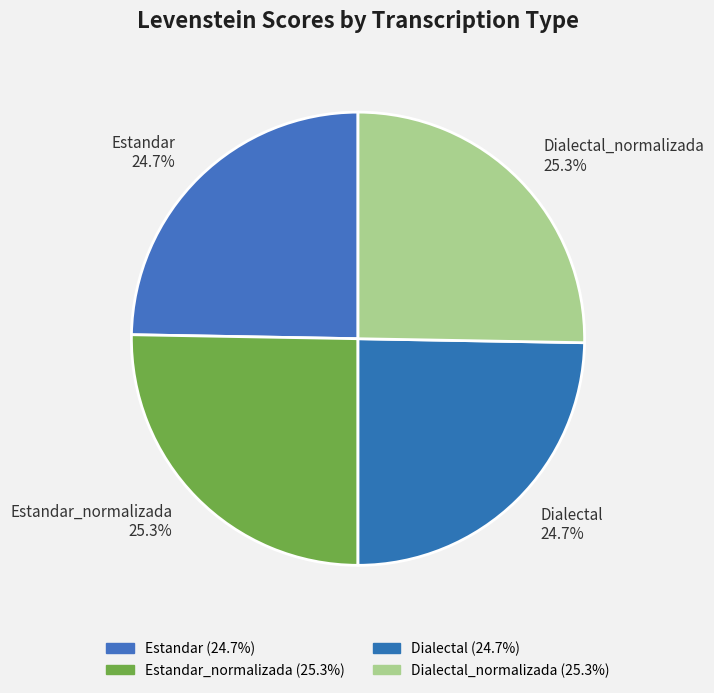

Which has a higher value, Dialectal_normalizada or Estandar?

Dialectal_normalizada